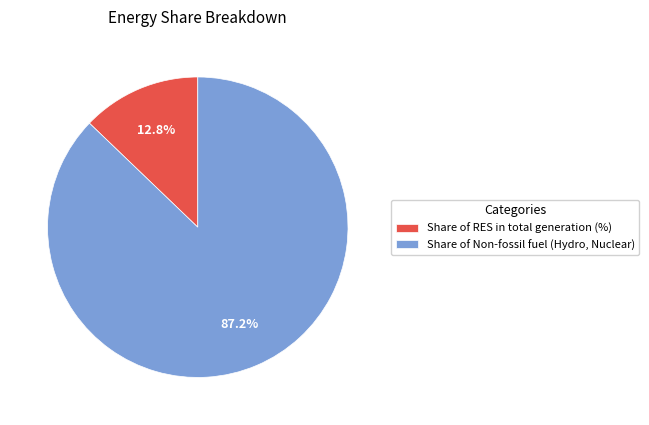

How much of the chart is everything except Share of Non-fossil fuel (Hydro, Nuclear)?

12.8%